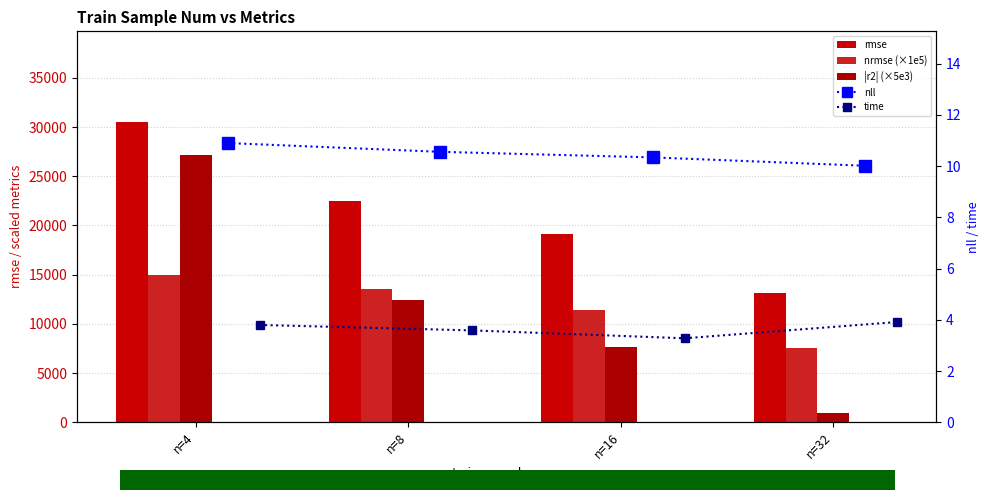

What is the smallest value displayed?

3.3